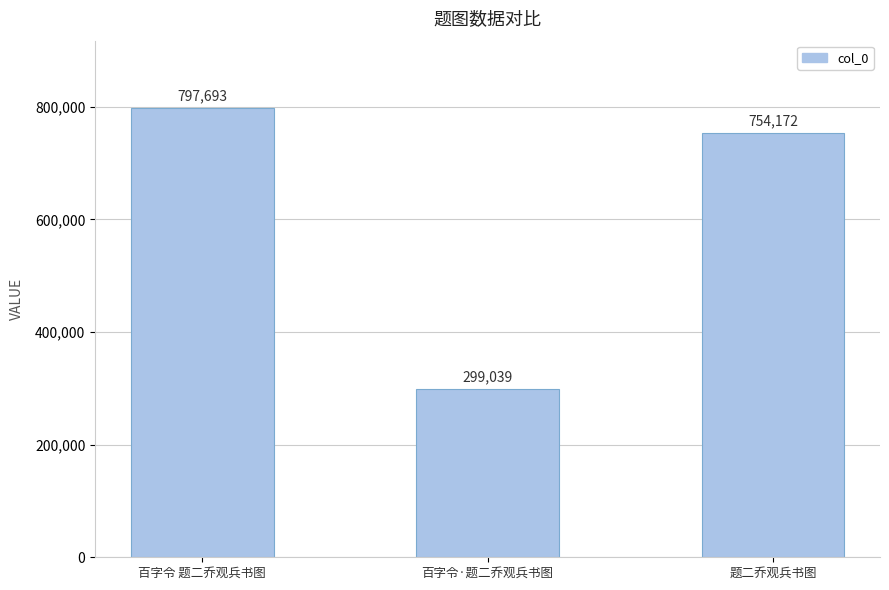

What value does the data have at 百字令 题二乔观兵书图?

797693